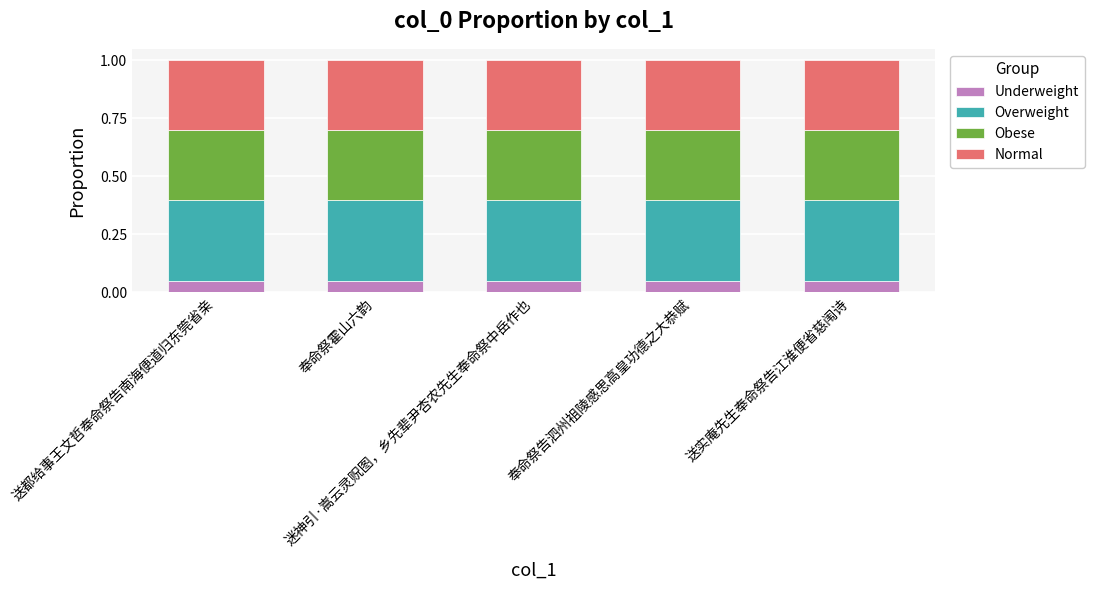

The Normal series shows 0.2 at 奉命祭告泗州祖陵感思高皇功德之大恭赋. True or false?

False